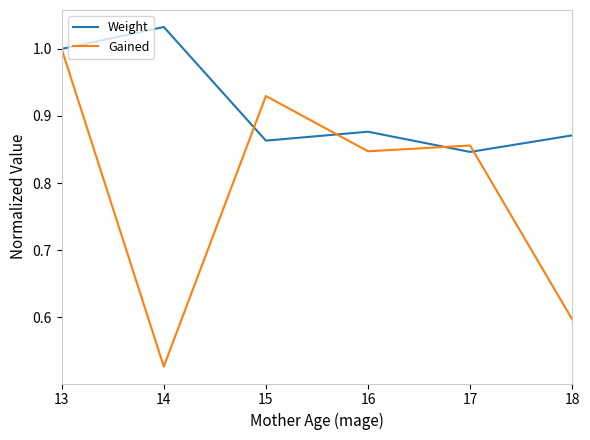

Which series has the largest total across all categories?

Weight